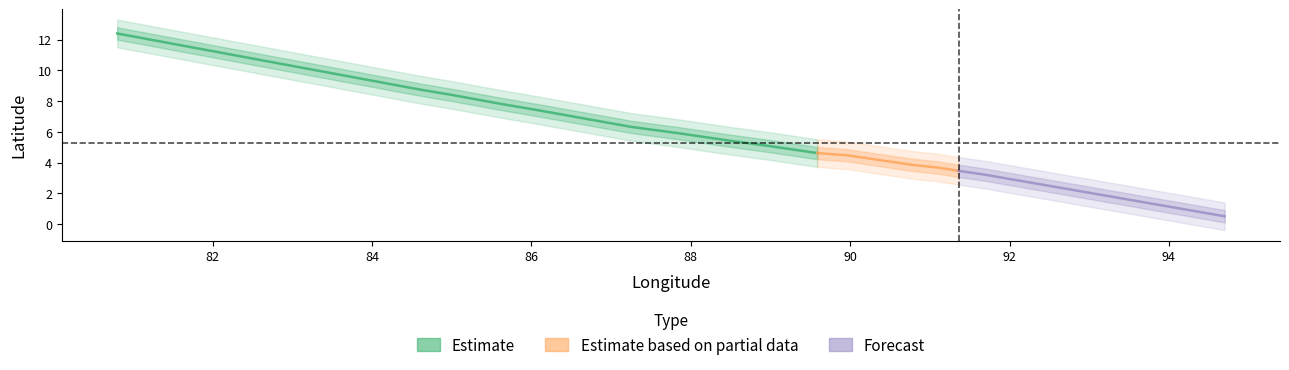

What is the sum of the values at 85.0 and 85.61666666666667?

16.2